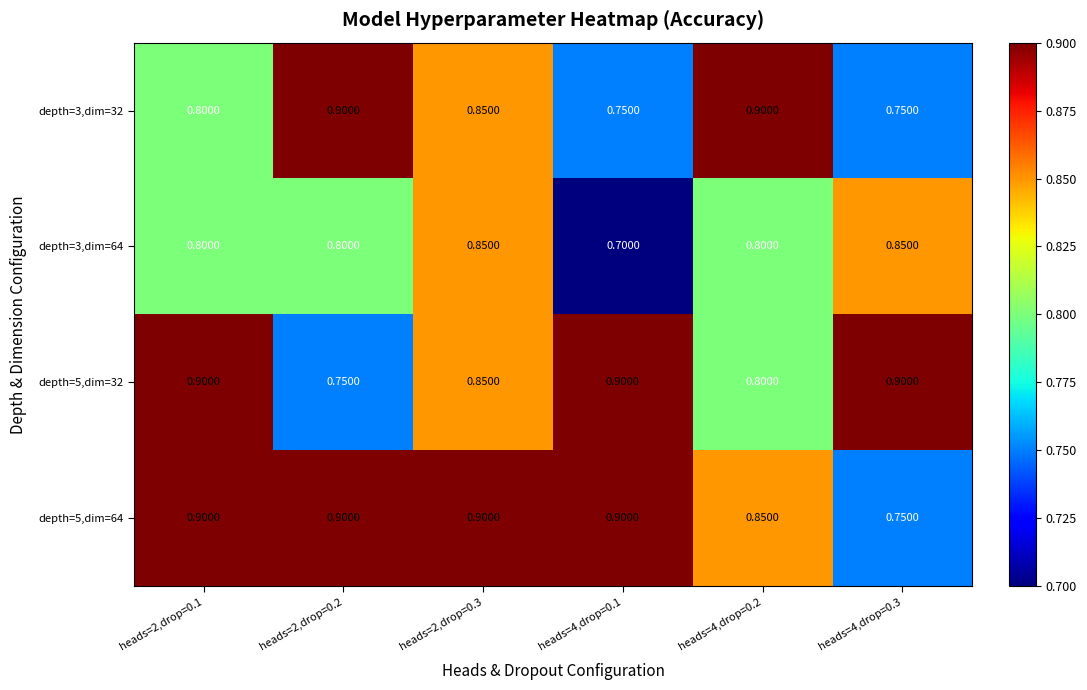

Is the value of depth=5,dim=64 at heads=2,drop=0.3 greater than the value of depth=3,dim=32 at heads=2,drop=0.1?

Yes